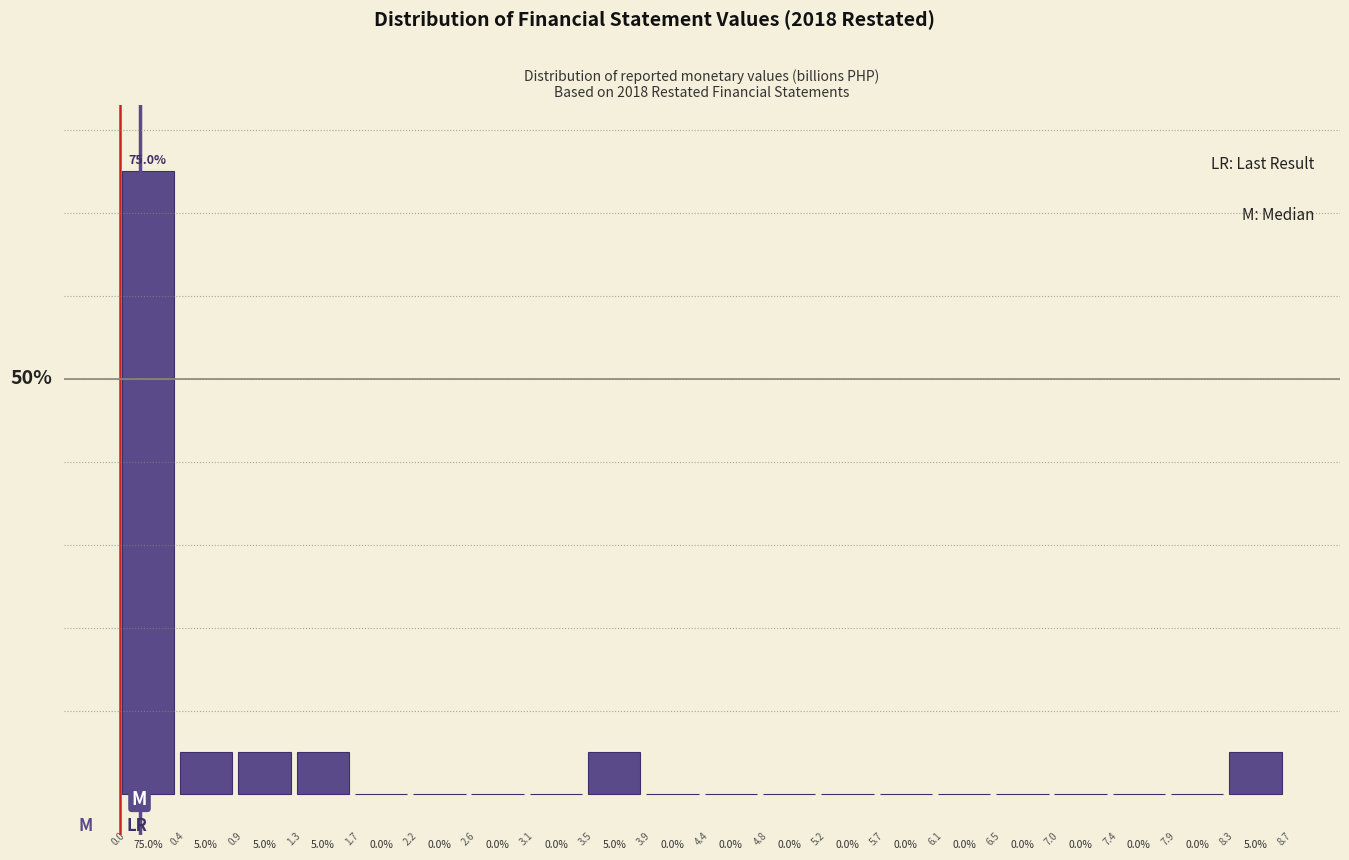

Are the bars horizontal?

No